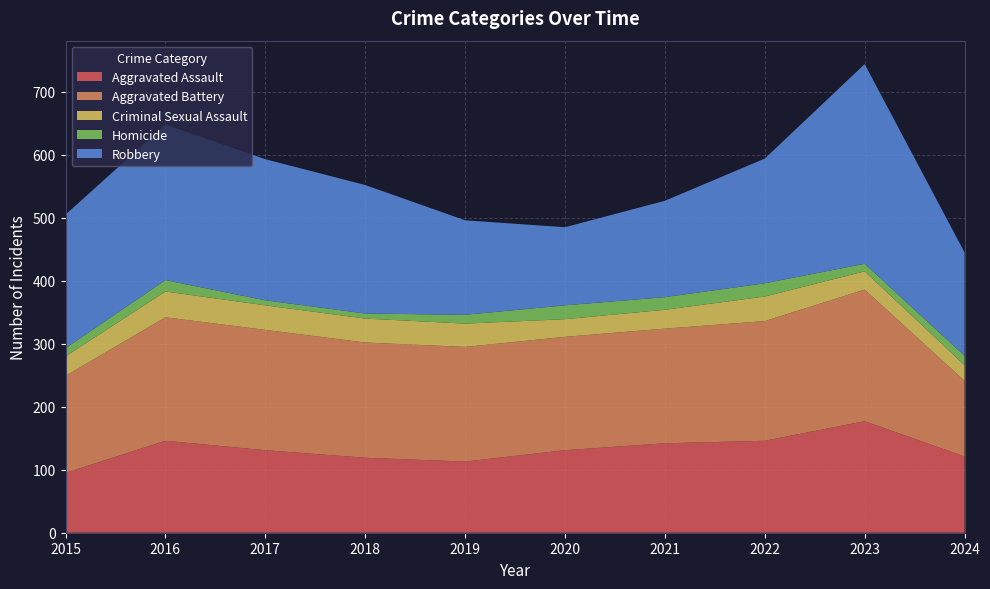

Reading left to right, what are all the values shown in this chart?

Aggravated Assault: 2015=95	2016=146	2017=131	2018=119	2019=113	2020=131	2021=142	2022=146	2023=177	2024=121
Aggravated Battery: 2015=154	2016=196	2017=191	2018=183	2019=182	2020=180	2021=182	2022=190	2023=209	2024=120
Criminal Sexual Assault: 2015=31	2016=41	2017=39	2018=38	2019=37	2020=28	2021=30	2022=39	2023=29	2024=25
Homicide: 2015=13	2016=18	2017=8	2018=8	2019=14	2020=22	2021=20	2022=21	2023=12	2024=15
Robbery: 2015=212	2016=247	2017=224	2018=204	2019=150	2020=124	2021=153	2022=198	2023=317	2024=164